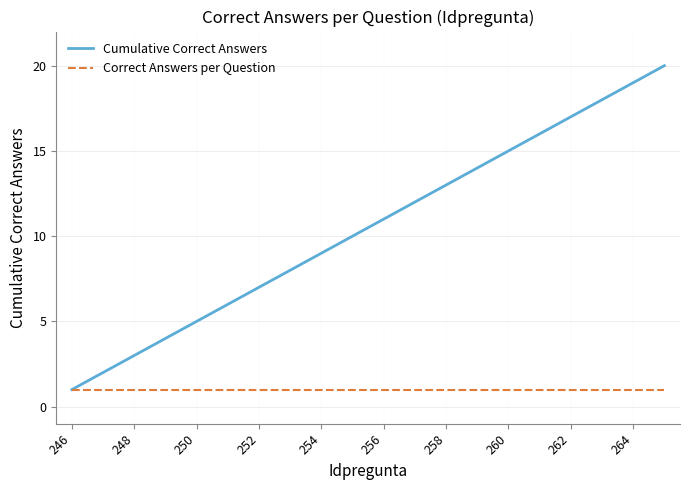

Which series has the largest total across all categories?

Cumulative Correct Answers